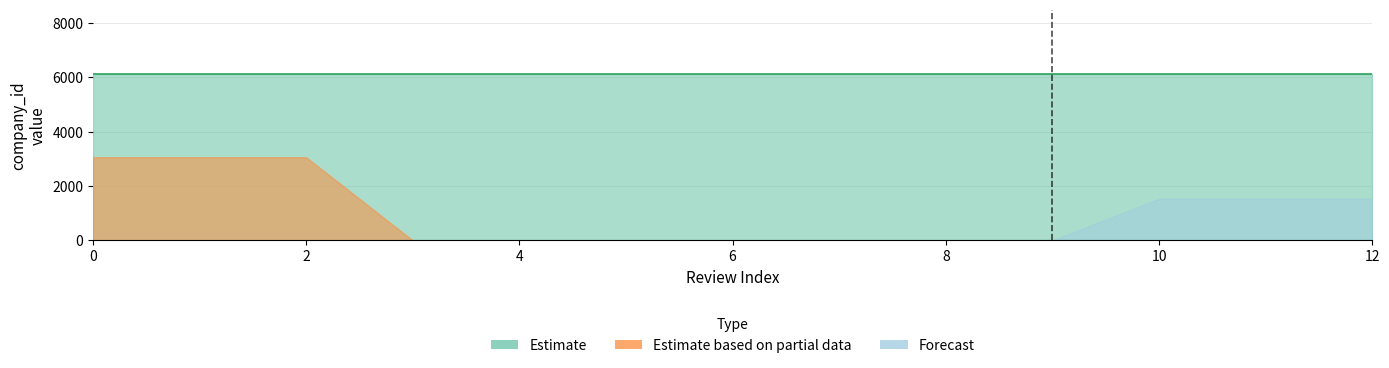

Reading left to right, what are all the values shown in this chart?

Estimate: 0=6128	1=6128	2=6128	3=6128	4=6128	5=6128	6=6128	7=6128	8=6128	9=6128	10=6128	11=6128	12=6128
Estimate based on partial data: 0=3064	1=3064	2=3064	3=0	4=0	5=0	6=0	7=0	8=0	9=0	10=0	11=0	12=0
Forecast: 0=0	1=0	2=0	3=0	4=0	5=0	6=0	7=0	8=0	9=0	10=1532	11=1532	12=1532